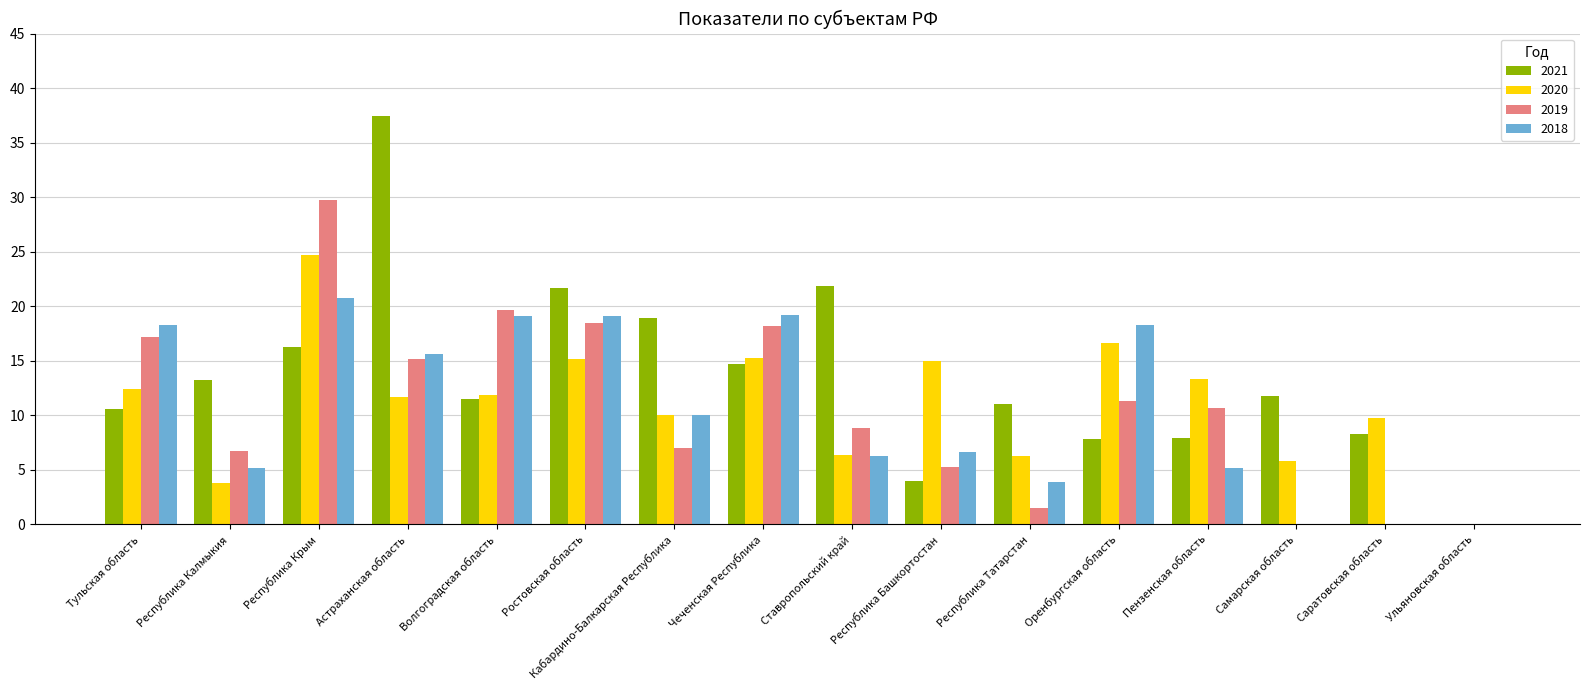

Between Волгоградская область and Кабардино-Балкарская Республика, which series saw the biggest shift?

2019